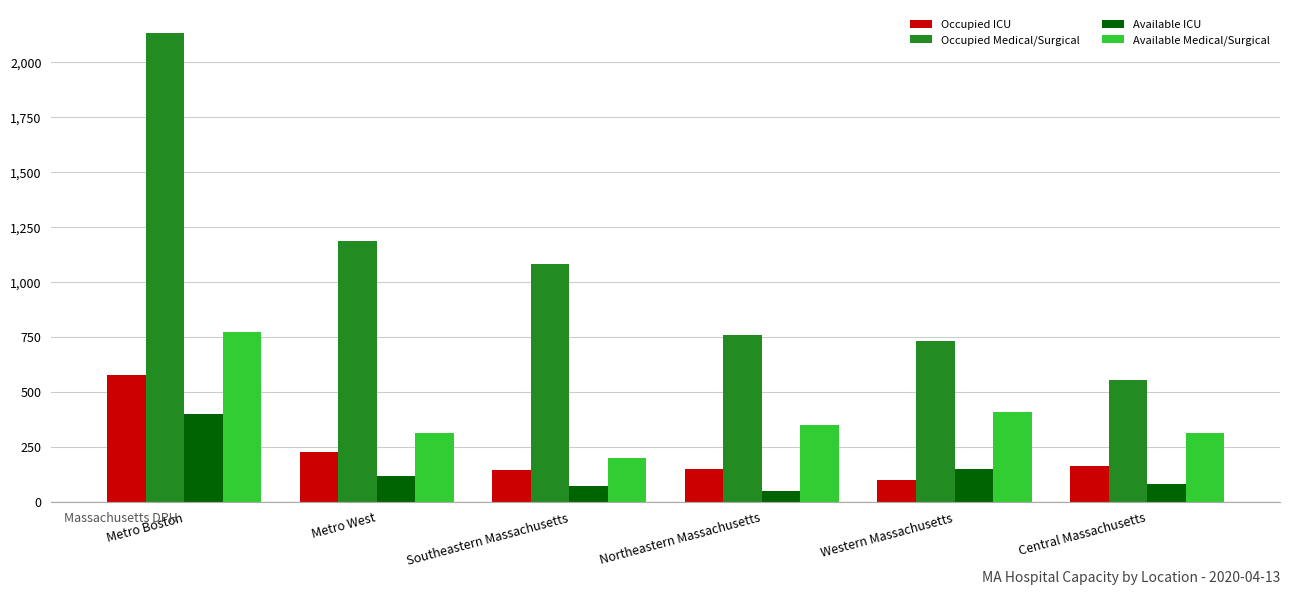

Read the Occupied ICU value at Metro Boston, to the nearest 50.

600